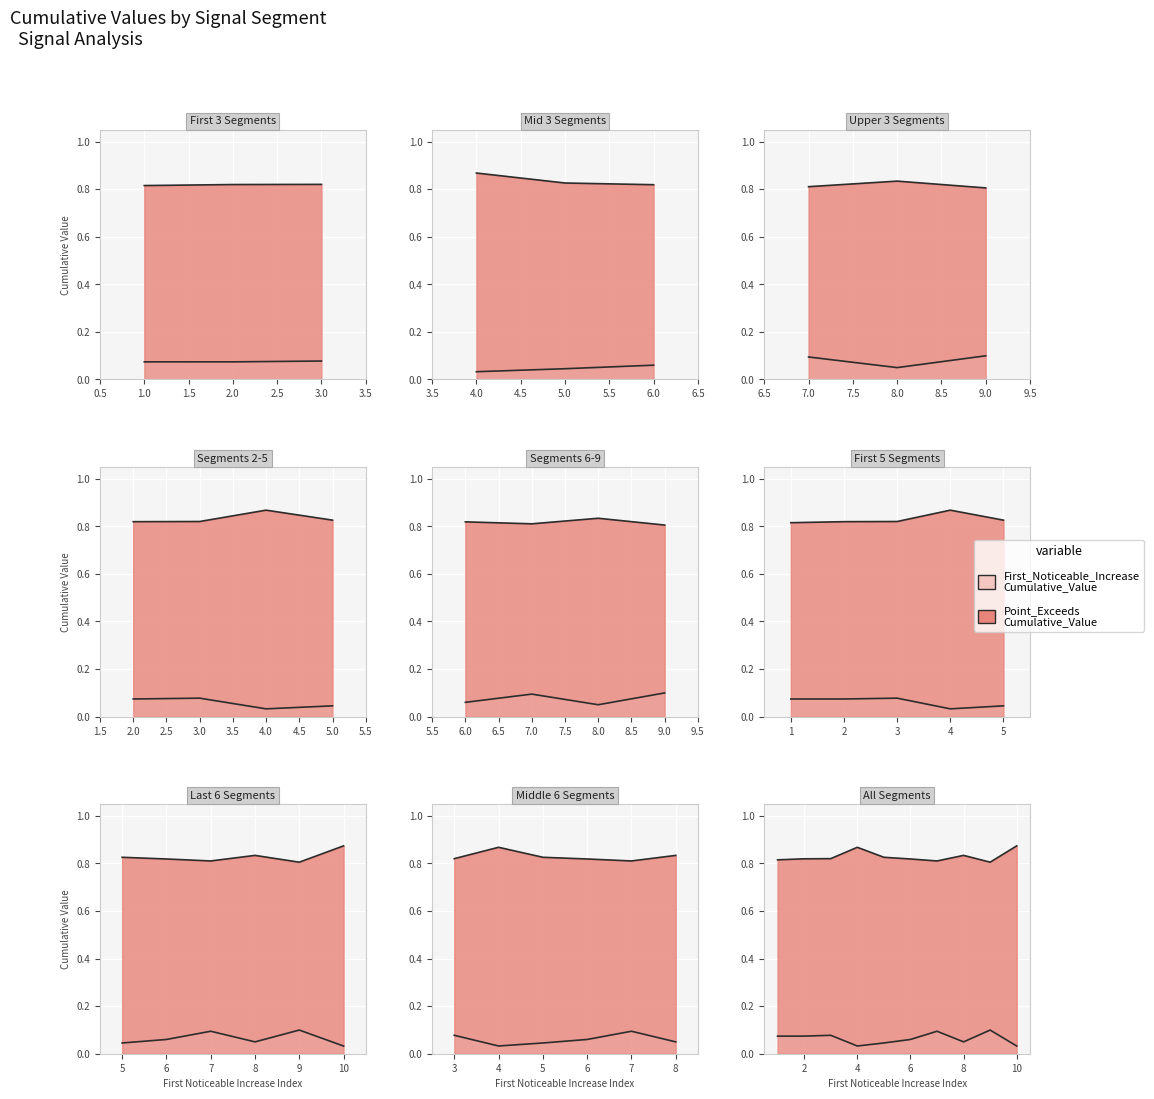

What is the value of the Point_Exceeds_Cumulative_Value point at the 9th from the left?

0.8